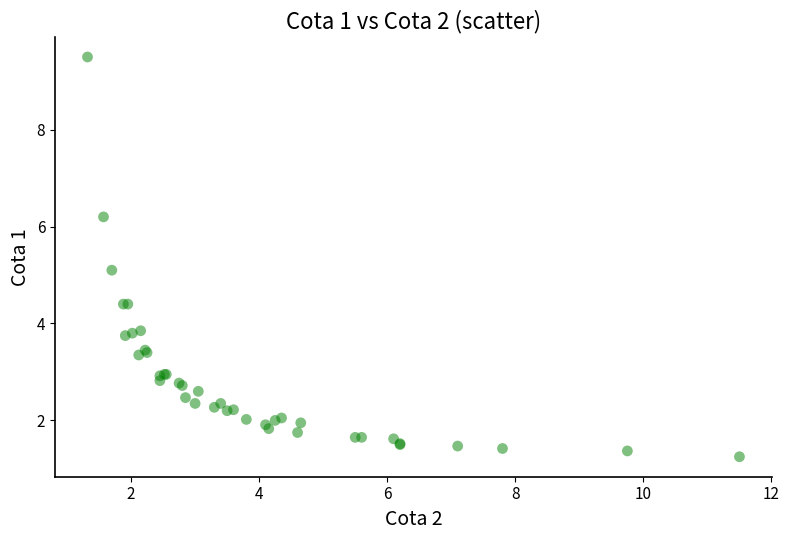

What Y value in the scatter plot is closest to 5?

5.1